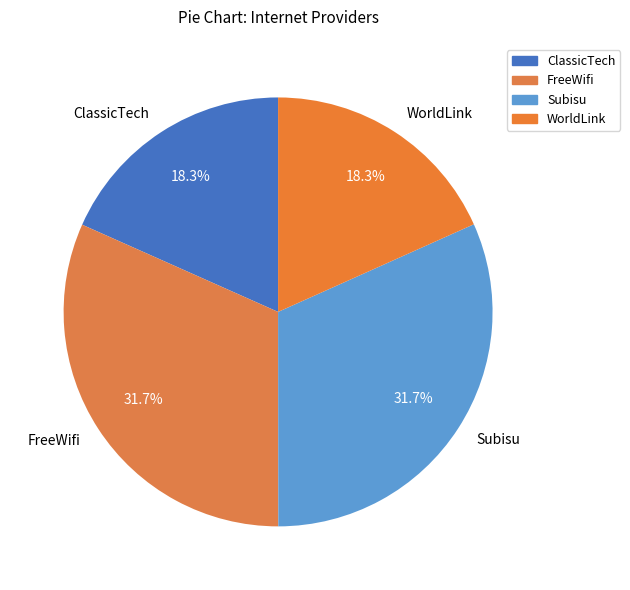

Between FreeWifi and WorldLink, which is larger?

FreeWifi